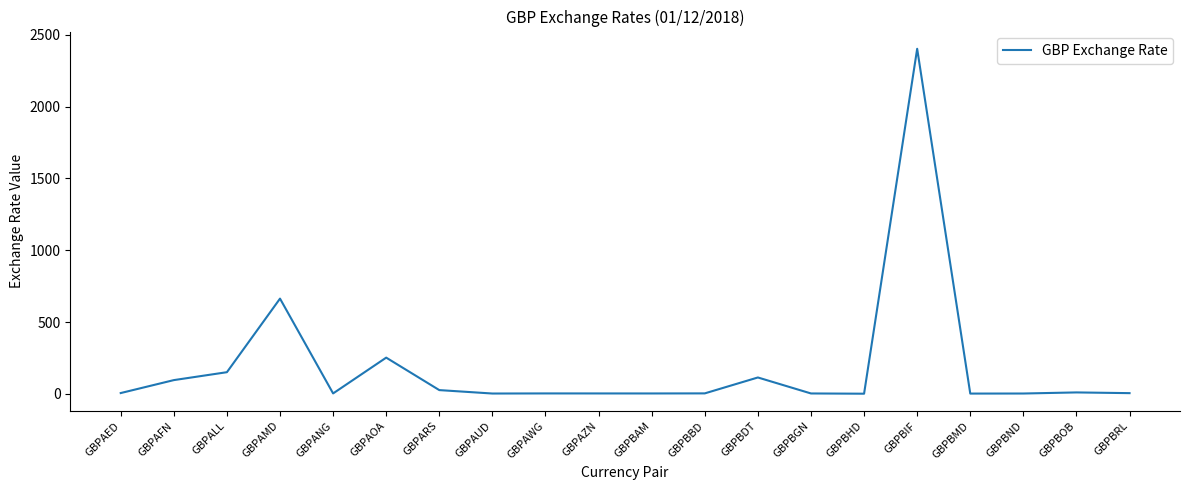

What is the maximum value shown in the chart?

2403.7